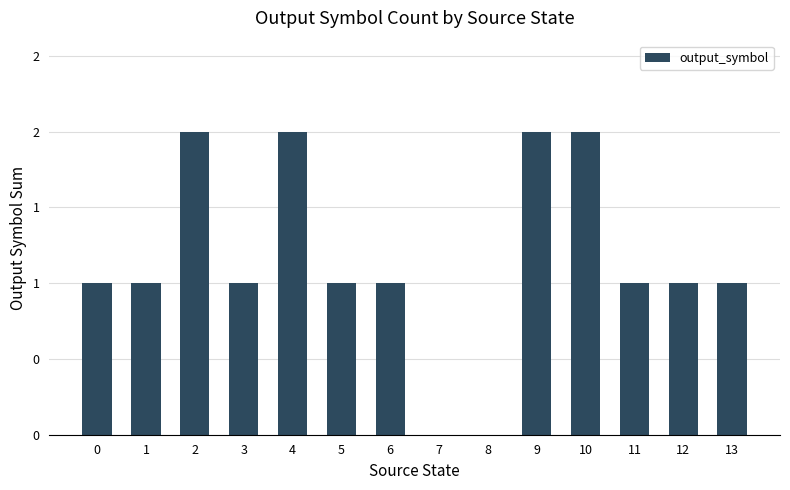

How many data points are less than 1?

2